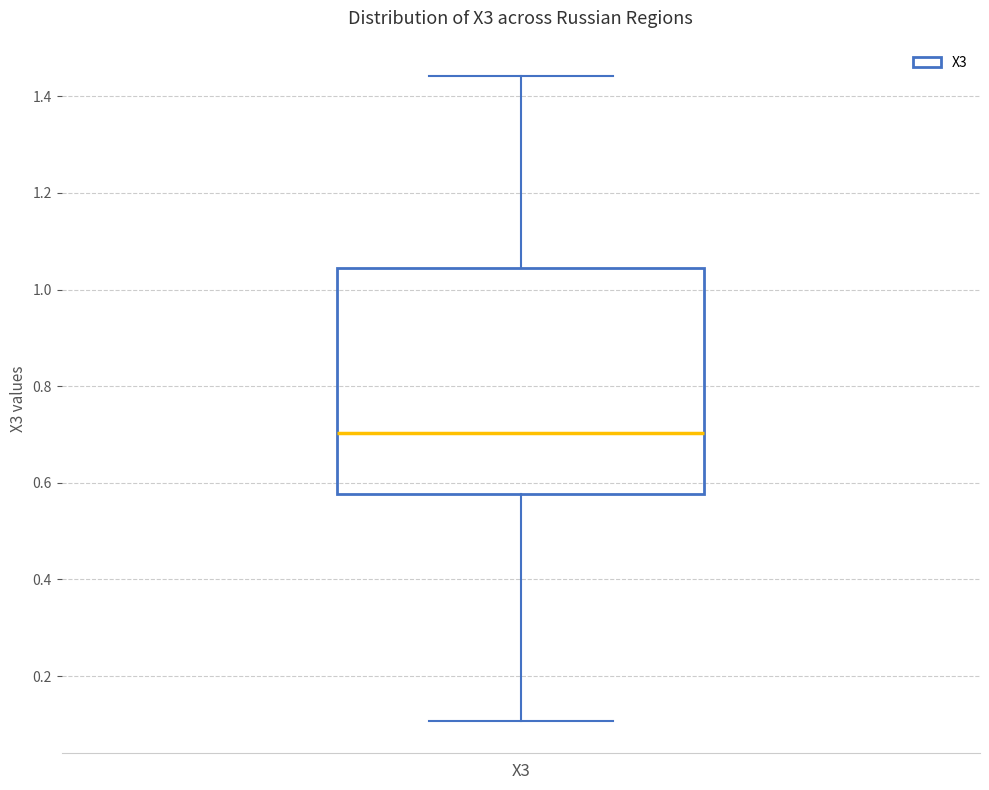

Where does the median line of the box for X3 sit on the y-axis? The values are not printed on the chart, so give them approximately, as read against the axis.

0.70